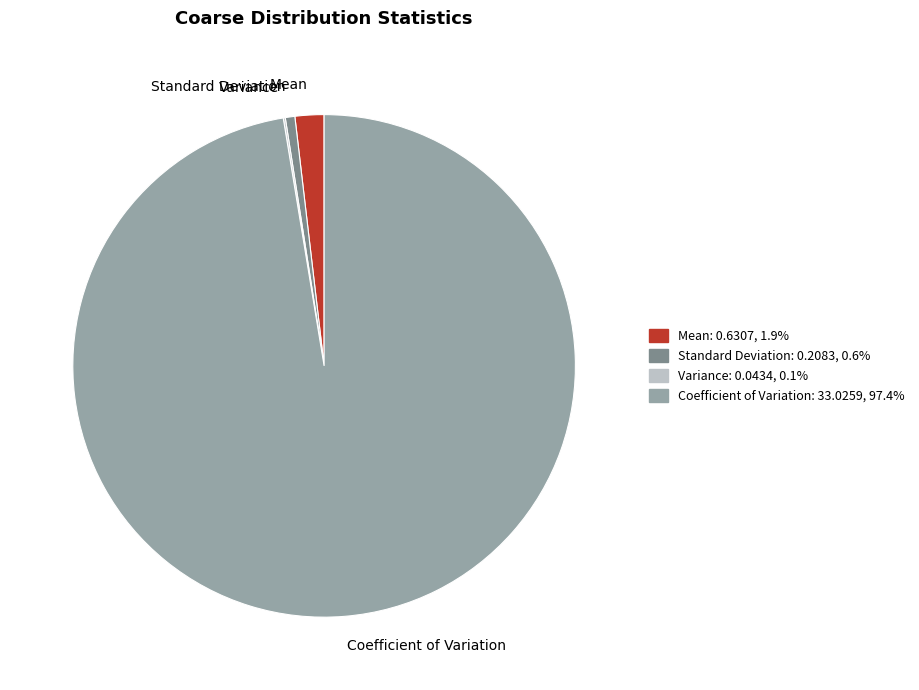

Which has a higher value, Standard Deviation or Mean?

Mean